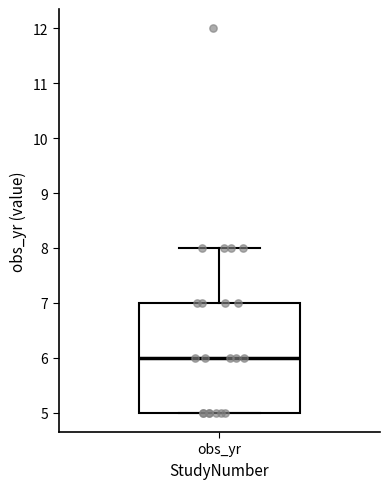

Where is the lower edge of the box for obs_yr on the y-axis? The values are not printed on the chart, so give them approximately, as read against the axis.

5